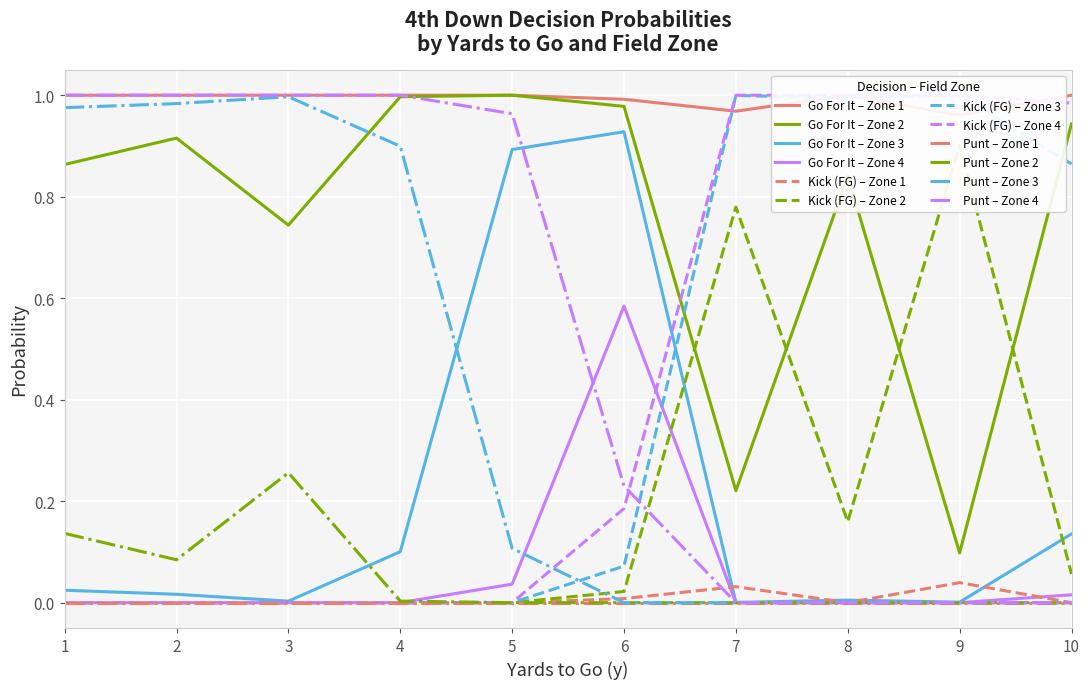

The value of Kick (FG) – Zone 3 at 8 is 1.0. True or false?

True